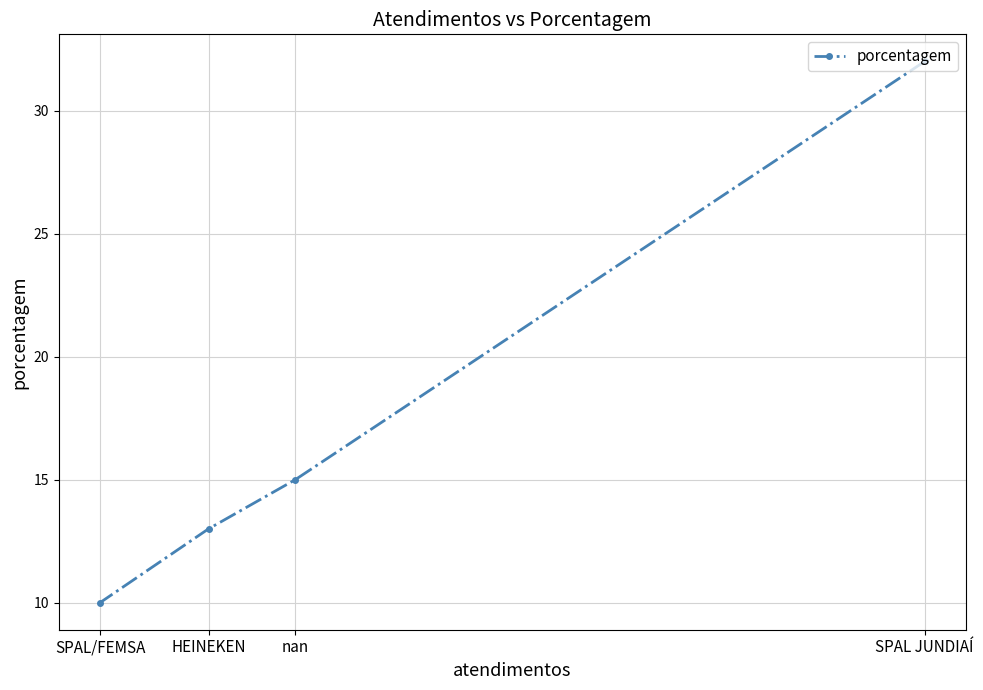

What is the value of the 1st point from the left?

10